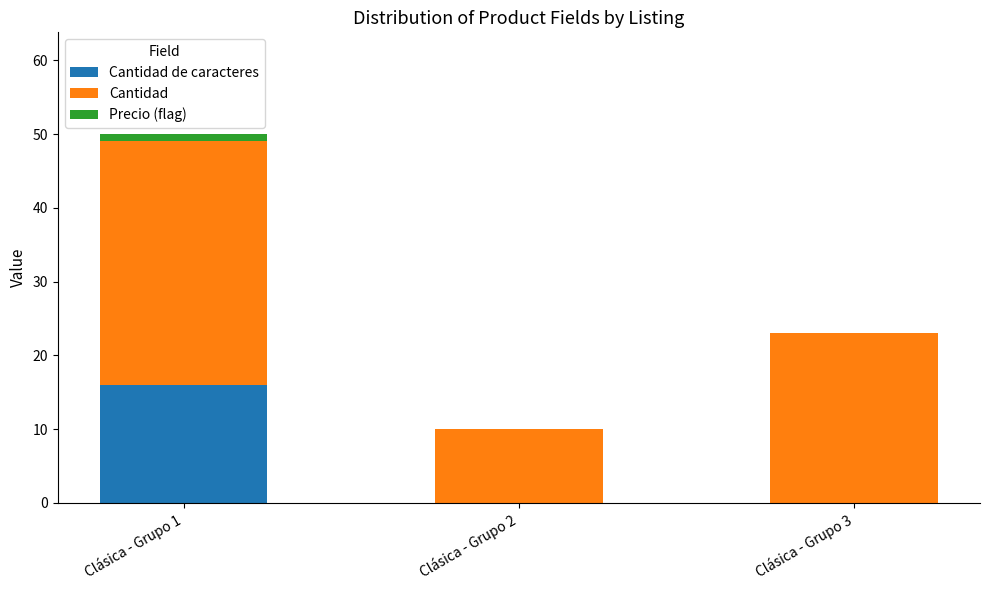

At which category is the sum across all series the highest?

Clásica - Grupo 1